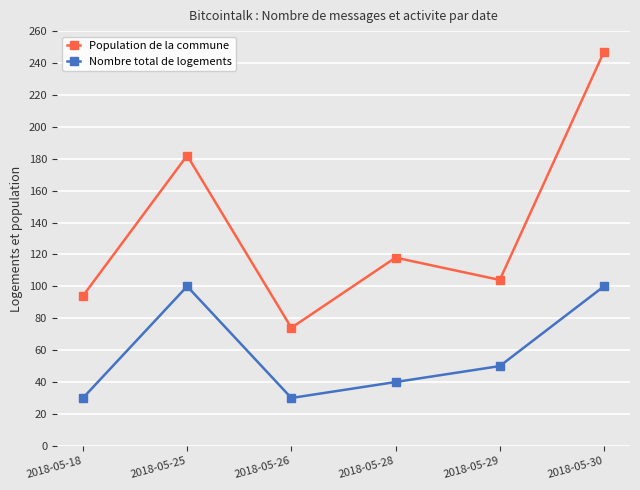

Where does the Nombre total de logements series first go above 50?

2018-05-25